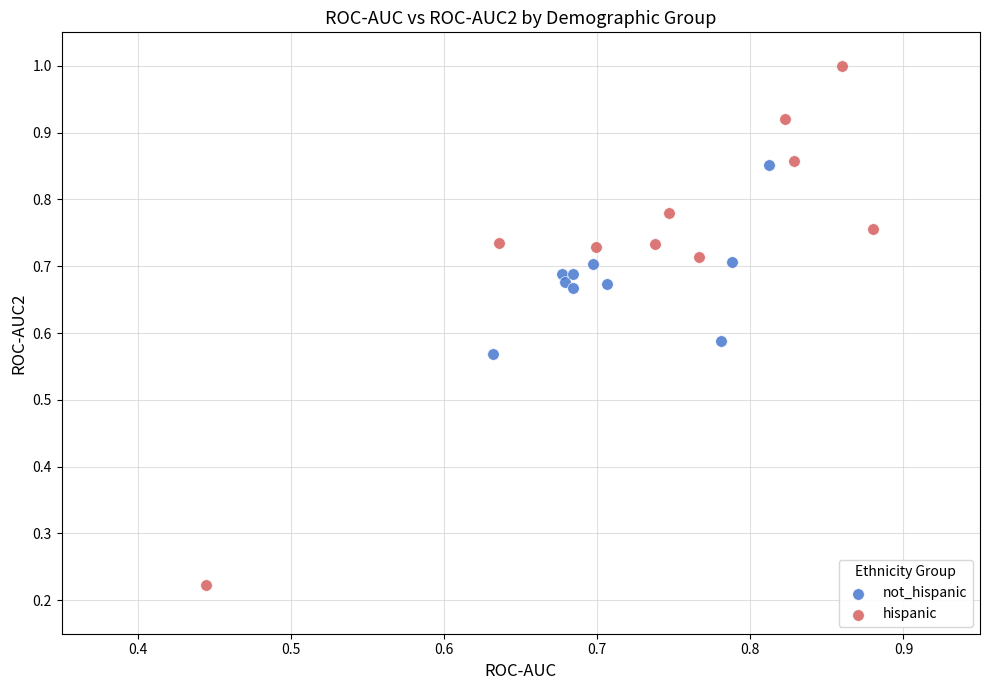

Which series reaches the maximum Y coordinate?

hispanic